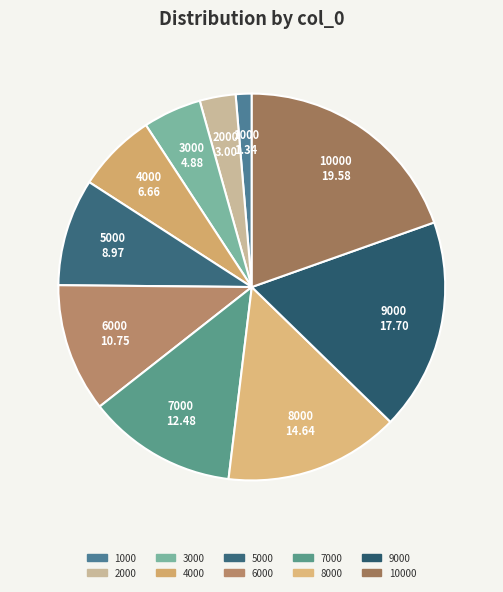

Count the number of slices in the pie.

10